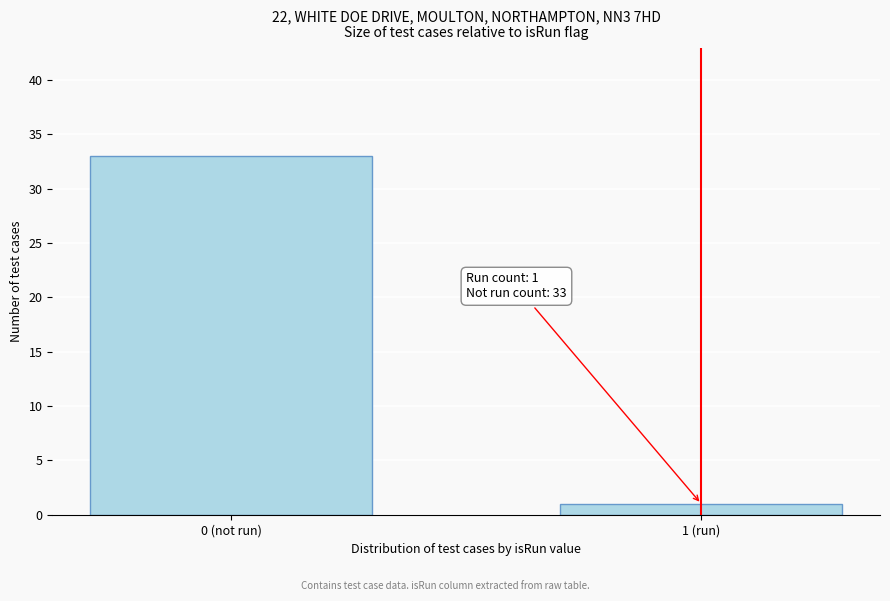

Reading left to right, extract all data points from this chart.

33	1